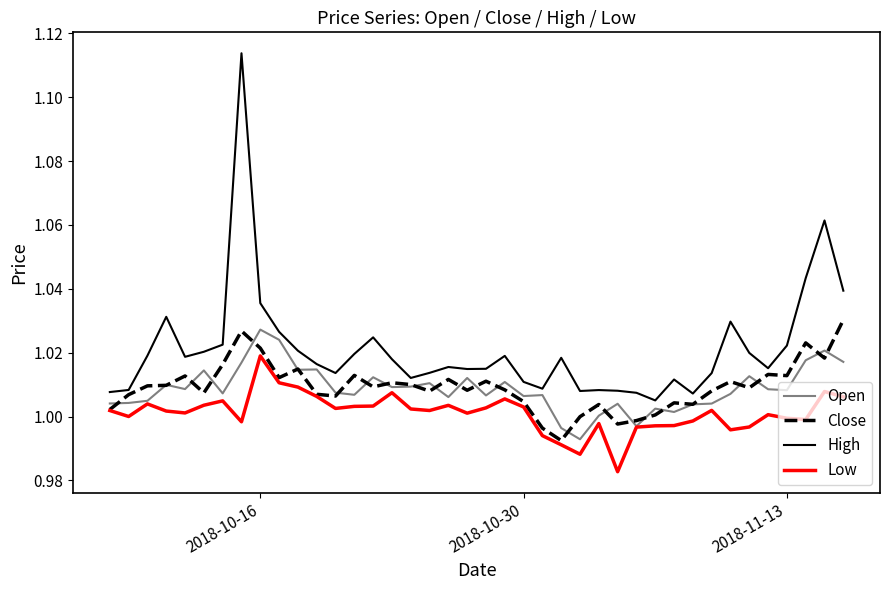

True or false: Low and High intersect in this chart.

False